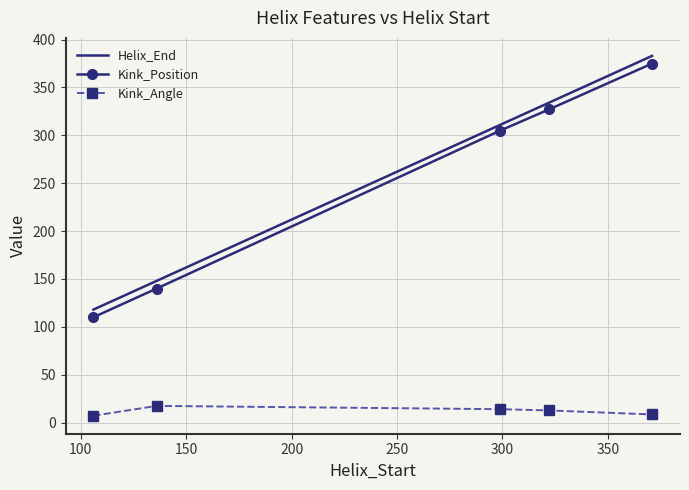

What is the lowest value of the Kink_Position series?

110.0